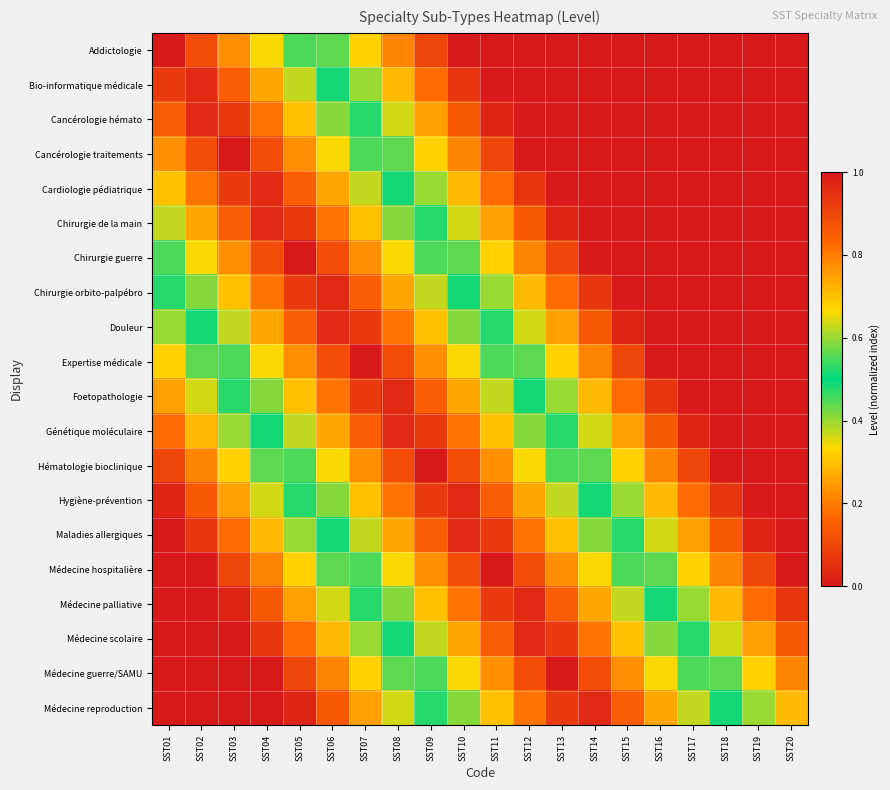

Reading left to right, extract all data points from this chart.

Addictologie: SST01=1.0	SST02=0.9	SST03=0.8	SST04=0.7	SST05=0.6	SST06=0.4	SST07=0.3	SST08=0.2	SST09=0.1	SST10=0.0	SST11=0.0	SST12=0.0	SST13=0.0	SST14=0.0	SST15=0.0	SST16=0.0	SST17=0.0	SST18=0.0	SST19=0.0	SST20=0.0
Bio-informatique médicale: SST01=0.9	SST02=1.0	SST03=0.8	SST04=0.7	SST05=0.6	SST06=0.5	SST07=0.4	SST08=0.3	SST09=0.2	SST10=0.1	SST11=0.0	SST12=0.0	SST13=0.0	SST14=0.0	SST15=0.0	SST16=0.0	SST17=0.0	SST18=0.0	SST19=0.0	SST20=0.0
Cancérologie hémato: SST01=0.8	SST02=1.0	SST03=0.9	SST04=0.8	SST05=0.7	SST06=0.6	SST07=0.5	SST08=0.4	SST09=0.2	SST10=0.1	SST11=0.0	SST12=0.0	SST13=0.0	SST14=0.0	SST15=0.0	SST16=0.0	SST17=0.0	SST18=0.0	SST19=0.0	SST20=0.0
Cancérologie traitements: SST01=0.8	SST02=0.9	SST03=1.0	SST04=0.9	SST05=0.8	SST06=0.7	SST07=0.6	SST08=0.4	SST09=0.3	SST10=0.2	SST11=0.1	SST12=0.0	SST13=0.0	SST14=0.0	SST15=0.0	SST16=0.0	SST17=0.0	SST18=0.0	SST19=0.0	SST20=0.0
Cardiologie pédiatrique: SST01=0.7	SST02=0.8	SST03=0.9	SST04=1.0	SST05=0.8	SST06=0.7	SST07=0.6	SST08=0.5	SST09=0.4	SST10=0.3	SST11=0.2	SST12=0.1	SST13=0.0	SST14=0.0	SST15=0.0	SST16=0.0	SST17=0.0	SST18=0.0	SST19=0.0	SST20=0.0
Chirurgie de la main: SST01=0.6	SST02=0.7	SST03=0.8	SST04=1.0	SST05=0.9	SST06=0.8	SST07=0.7	SST08=0.6	SST09=0.5	SST10=0.4	SST11=0.2	SST12=0.1	SST13=0.0	SST14=0.0	SST15=0.0	SST16=0.0	SST17=0.0	SST18=0.0	SST19=0.0	SST20=0.0
Chirurgie guerre: SST01=0.6	SST02=0.7	SST03=0.8	SST04=0.9	SST05=1.0	SST06=0.9	SST07=0.8	SST08=0.7	SST09=0.6	SST10=0.4	SST11=0.3	SST12=0.2	SST13=0.1	SST14=0.0	SST15=0.0	SST16=0.0	SST17=0.0	SST18=0.0	SST19=0.0	SST20=0.0
Chirurgie orbito-palpébro: SST01=0.5	SST02=0.6	SST03=0.7	SST04=0.8	SST05=0.9	SST06=1.0	SST07=0.8	SST08=0.7	SST09=0.6	SST10=0.5	SST11=0.4	SST12=0.3	SST13=0.2	SST14=0.1	SST15=0.0	SST16=0.0	SST17=0.0	SST18=0.0	SST19=0.0	SST20=0.0
Douleur: SST01=0.4	SST02=0.5	SST03=0.6	SST04=0.7	SST05=0.8	SST06=1.0	SST07=0.9	SST08=0.8	SST09=0.7	SST10=0.6	SST11=0.5	SST12=0.4	SST13=0.2	SST14=0.1	SST15=0.0	SST16=0.0	SST17=0.0	SST18=0.0	SST19=0.0	SST20=0.0
Expertise médicale: SST01=0.3	SST02=0.4	SST03=0.6	SST04=0.7	SST05=0.8	SST06=0.9	SST07=1.0	SST08=0.9	SST09=0.8	SST10=0.7	SST11=0.6	SST12=0.4	SST13=0.3	SST14=0.2	SST15=0.1	SST16=0.0	SST17=0.0	SST18=0.0	SST19=0.0	SST20=0.0
Foetopathologie: SST01=0.2	SST02=0.4	SST03=0.5	SST04=0.6	SST05=0.7	SST06=0.8	SST07=0.9	SST08=1.0	SST09=0.8	SST10=0.7	SST11=0.6	SST12=0.5	SST13=0.4	SST14=0.3	SST15=0.2	SST16=0.1	SST17=0.0	SST18=0.0	SST19=0.0	SST20=0.0
Génétique moléculaire: SST01=0.2	SST02=0.3	SST03=0.4	SST04=0.5	SST05=0.6	SST06=0.7	SST07=0.8	SST08=1.0	SST09=0.9	SST10=0.8	SST11=0.7	SST12=0.6	SST13=0.5	SST14=0.4	SST15=0.2	SST16=0.1	SST17=0.0	SST18=0.0	SST19=0.0	SST20=0.0
Hématologie bioclinique: SST01=0.1	SST02=0.2	SST03=0.3	SST04=0.4	SST05=0.6	SST06=0.7	SST07=0.8	SST08=0.9	SST09=1.0	SST10=0.9	SST11=0.8	SST12=0.7	SST13=0.6	SST14=0.4	SST15=0.3	SST16=0.2	SST17=0.1	SST18=0.0	SST19=0.0	SST20=0.0
Hygiène-prévention: SST01=0.0	SST02=0.1	SST03=0.2	SST04=0.4	SST05=0.5	SST06=0.6	SST07=0.7	SST08=0.8	SST09=0.9	SST10=1.0	SST11=0.8	SST12=0.7	SST13=0.6	SST14=0.5	SST15=0.4	SST16=0.3	SST17=0.2	SST18=0.1	SST19=0.0	SST20=0.0
Maladies allergiques: SST01=0.0	SST02=0.1	SST03=0.2	SST04=0.3	SST05=0.4	SST06=0.5	SST07=0.6	SST08=0.7	SST09=0.8	SST10=1.0	SST11=0.9	SST12=0.8	SST13=0.7	SST14=0.6	SST15=0.5	SST16=0.4	SST17=0.2	SST18=0.1	SST19=0.0	SST20=0.0
Médecine hospitalière: SST01=0.0	SST02=0.0	SST03=0.1	SST04=0.2	SST05=0.3	SST06=0.4	SST07=0.6	SST08=0.7	SST09=0.8	SST10=0.9	SST11=1.0	SST12=0.9	SST13=0.8	SST14=0.7	SST15=0.6	SST16=0.4	SST17=0.3	SST18=0.2	SST19=0.1	SST20=0.0
Médecine palliative: SST01=0.0	SST02=0.0	SST03=0.0	SST04=0.1	SST05=0.2	SST06=0.4	SST07=0.5	SST08=0.6	SST09=0.7	SST10=0.8	SST11=0.9	SST12=1.0	SST13=0.8	SST14=0.7	SST15=0.6	SST16=0.5	SST17=0.4	SST18=0.3	SST19=0.2	SST20=0.1
Médecine scolaire: SST01=0.0	SST02=0.0	SST03=0.0	SST04=0.1	SST05=0.2	SST06=0.3	SST07=0.4	SST08=0.5	SST09=0.6	SST10=0.7	SST11=0.8	SST12=1.0	SST13=0.9	SST14=0.8	SST15=0.7	SST16=0.6	SST17=0.5	SST18=0.4	SST19=0.2	SST20=0.1
Médecine guerre/SAMU: SST01=0.0	SST02=0.0	SST03=0.0	SST04=0.0	SST05=0.1	SST06=0.2	SST07=0.3	SST08=0.4	SST09=0.6	SST10=0.7	SST11=0.8	SST12=0.9	SST13=1.0	SST14=0.9	SST15=0.8	SST16=0.7	SST17=0.6	SST18=0.4	SST19=0.3	SST20=0.2
Médecine reproduction: SST01=0.0	SST02=0.0	SST03=0.0	SST04=0.0	SST05=0.0	SST06=0.1	SST07=0.2	SST08=0.4	SST09=0.5	SST10=0.6	SST11=0.7	SST12=0.8	SST13=0.9	SST14=1.0	SST15=0.8	SST16=0.7	SST17=0.6	SST18=0.5	SST19=0.4	SST20=0.3